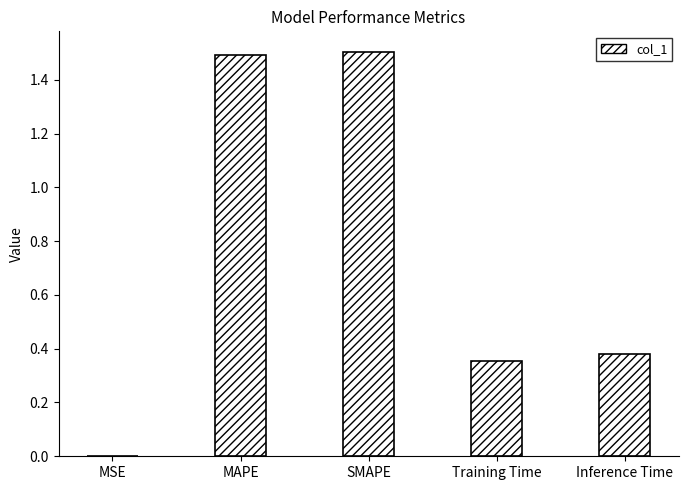

True or false: the data shows 1.5 at SMAPE.

True